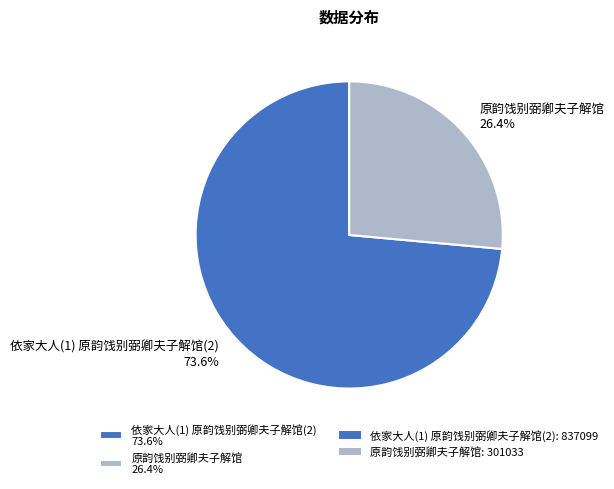

Between 原韵饯别弼卿夫子解馆 and 依家大人(1) 原韵饯别弼卿夫子解馆(2), which is larger?

依家大人(1) 原韵饯别弼卿夫子解馆(2)